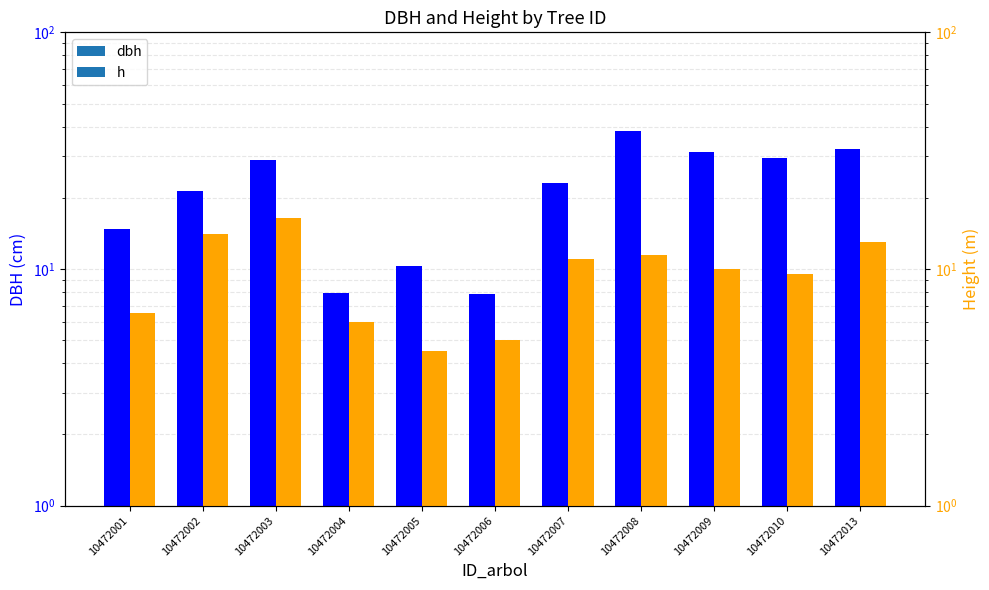

Rank the series by their average value, from highest to lowest.

dbh, h